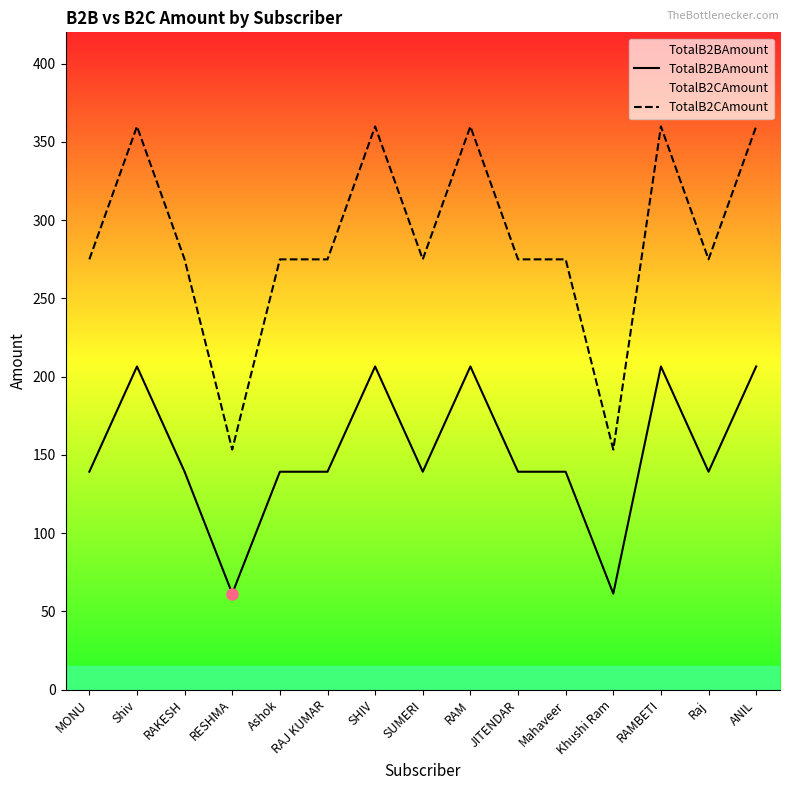

Is the value of TotalB2BAmount at Ashok greater than the value of TotalB2CAmount at SHIV?

No